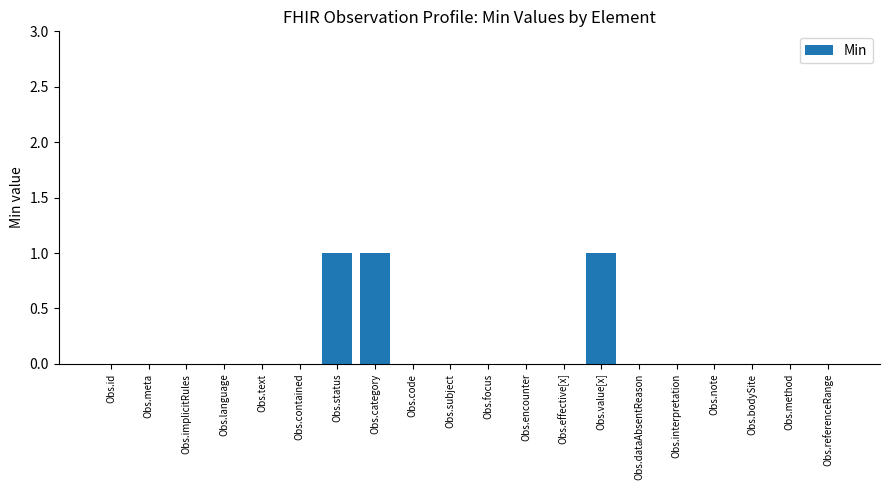

The value at Obs.dataAbsentReason is -1. True or false?

False